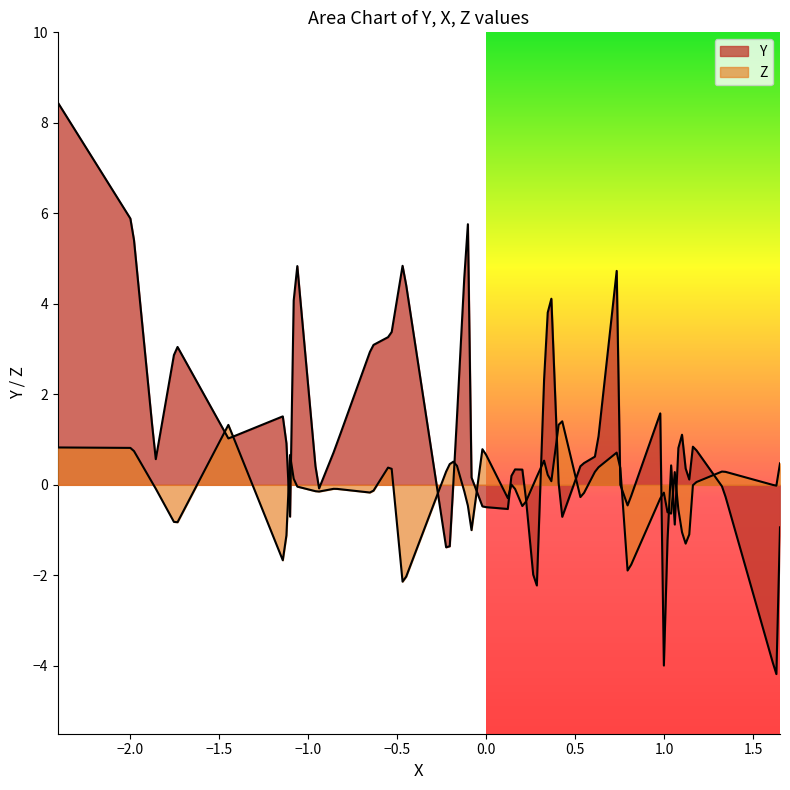

How many data points does each series have?

40